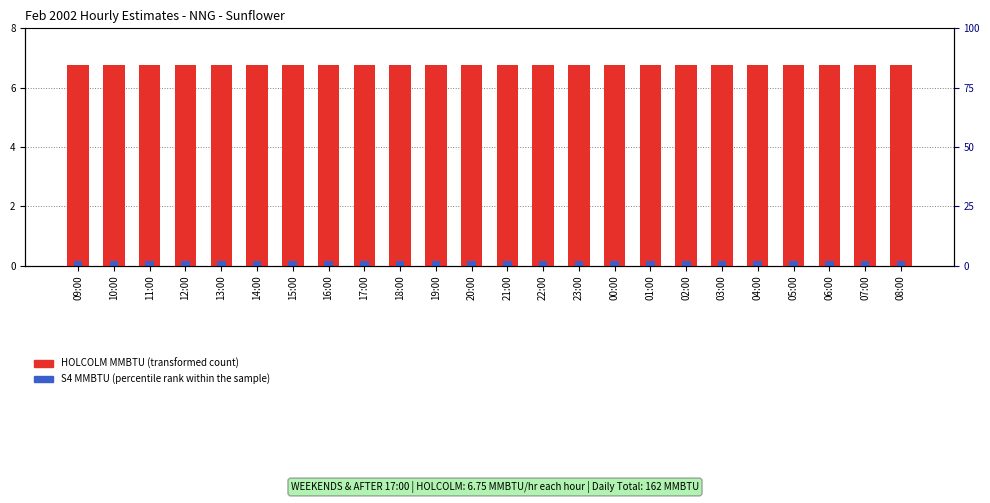

What is the total value across all series at 18:00?

6.9